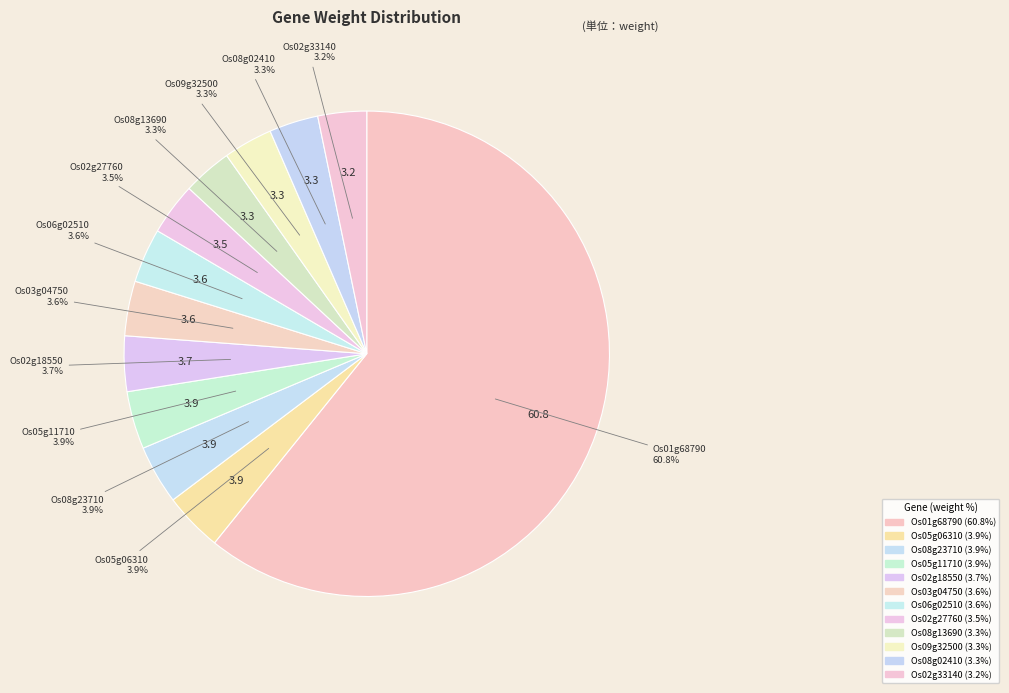

What percentage is NOT represented by Os02g18550?

96.3%